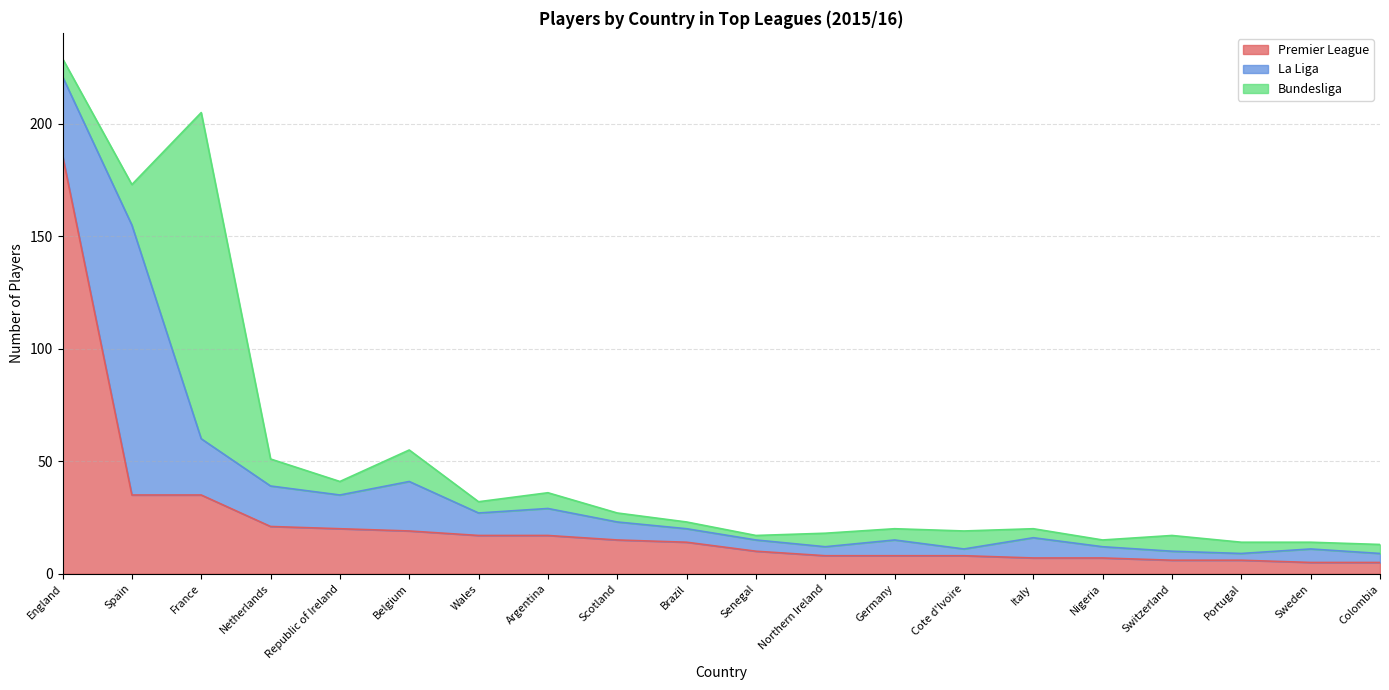

Is it true that La Liga equals 5 at Nigeria?

True